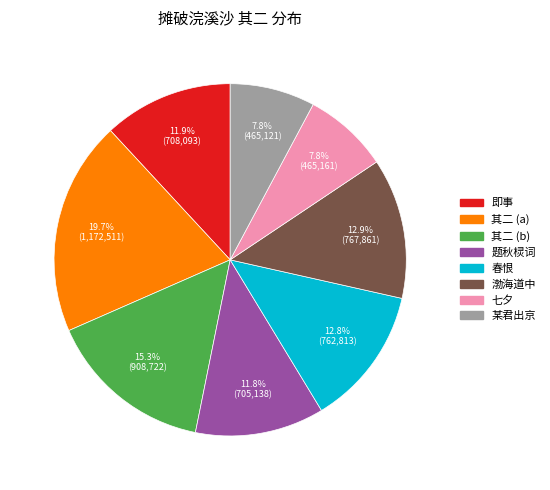

Does any single category account for the majority?

No